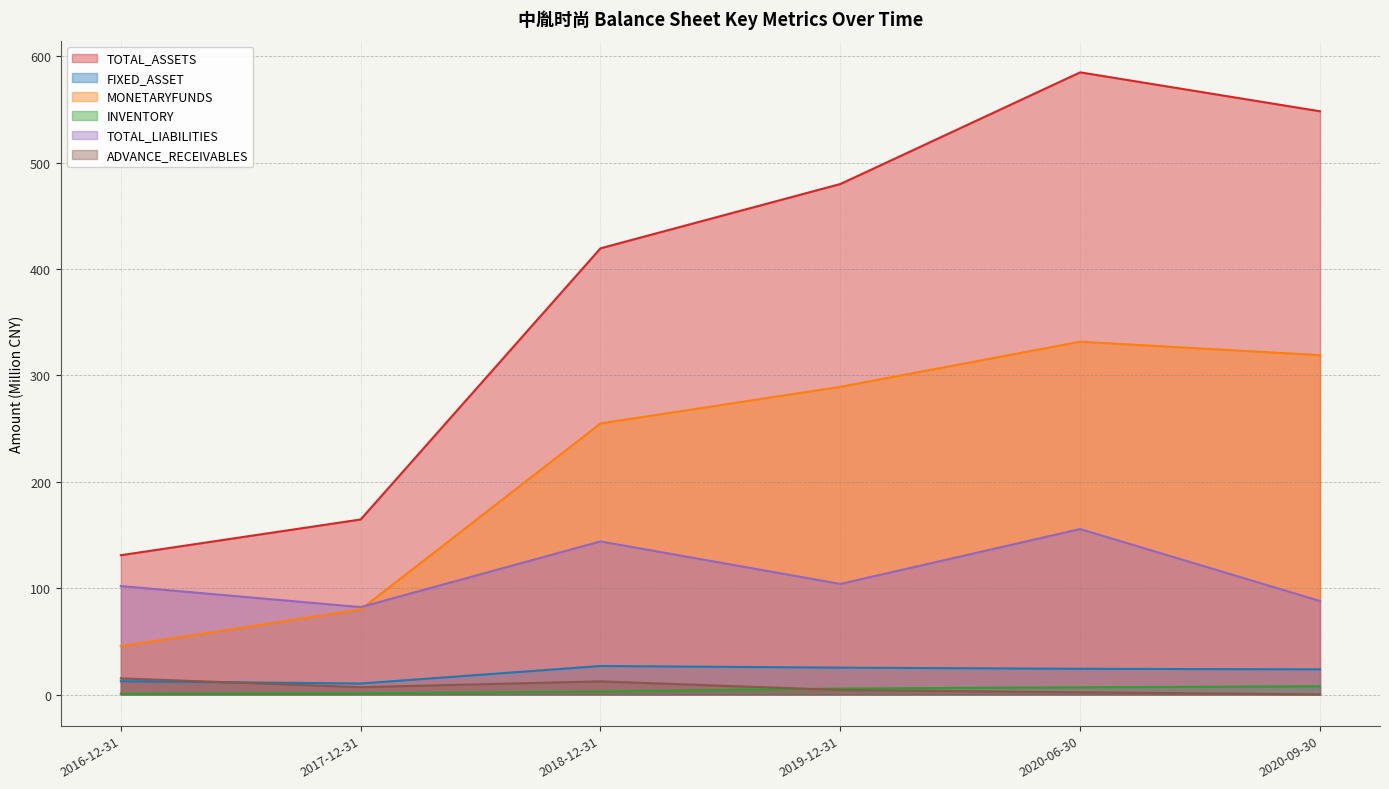

Reading left to right, list all the values displayed in this chart.

TOTAL_ASSETS: 131.0	164.5	419.4	479.8	584.8	548.2
FIXED_ASSET: 12.5	10.3	26.8	25.3	24.2	23.7
MONETARYFUNDS: 45.5	79.9	254.8	289.2	331.6	319.0
INVENTORY: 0.8	1.1	2.8	5.6	6.8	7.8
TOTAL_LIABILITIES: 102.0	82.2	143.9	104.0	155.6	87.9
ADVANCE_RECEIVABLES: 15.2	6.9	12.4	4.3	2.1	0.1